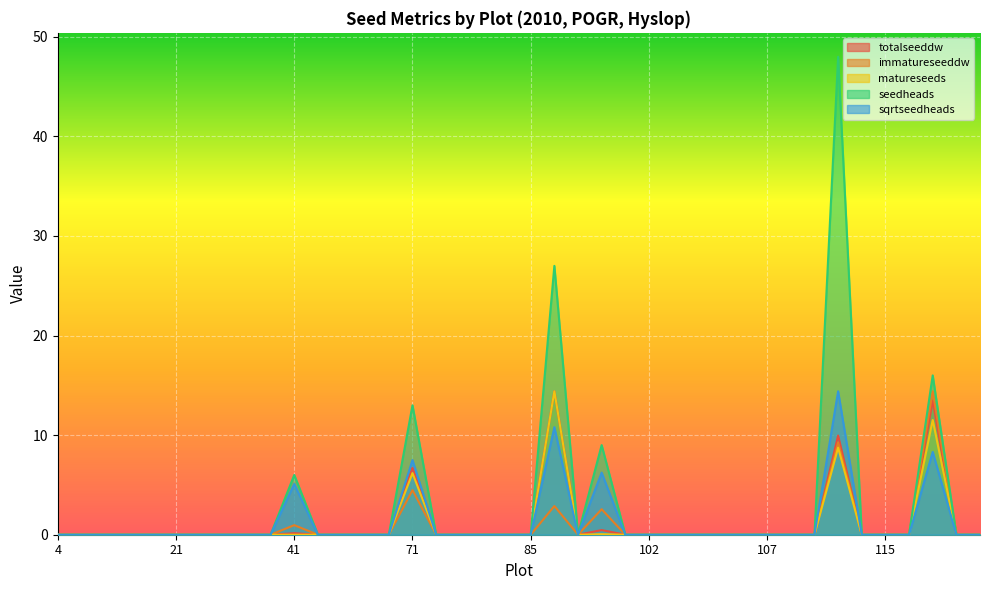

True or false: seedheads and sqrtseedheads intersect in this chart.

False